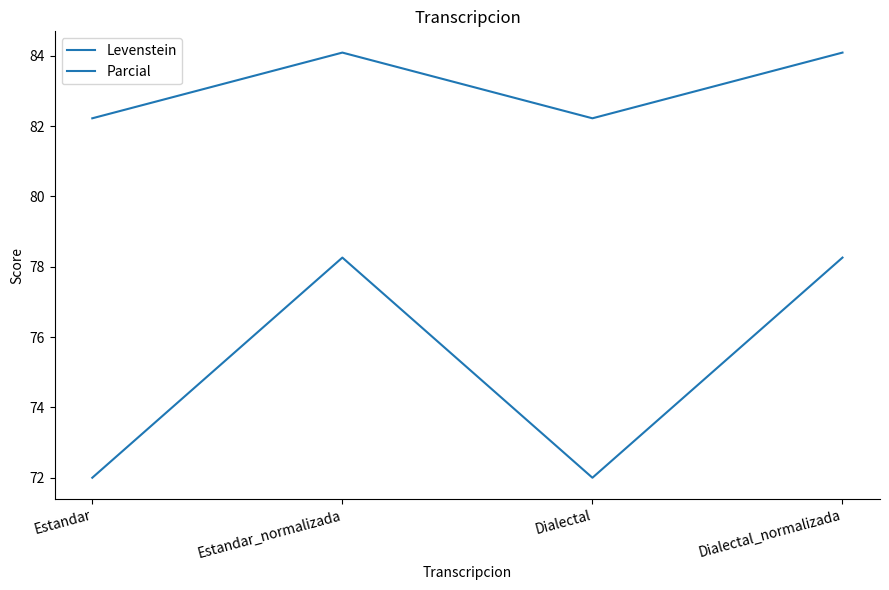

At how many categories does at least one series exceed 75?

4